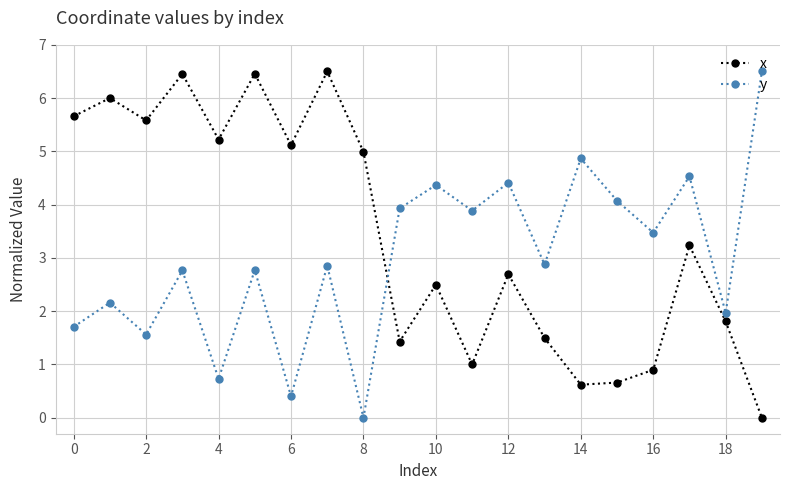

Reading right to left, list all the values displayed in this chart.

x: 0.0	1.8	3.2	0.9	0.7	0.6	1.5	2.7	1.0	2.5	1.4	5.0	6.5	5.1	6.5	5.2	6.5	5.6	6.0	5.7
y: 6.5	2.0	4.5	3.5	4.1	4.9	2.9	4.4	3.9	4.4	3.9	0.0	2.9	0.4	2.8	0.7	2.8	1.6	2.2	1.7